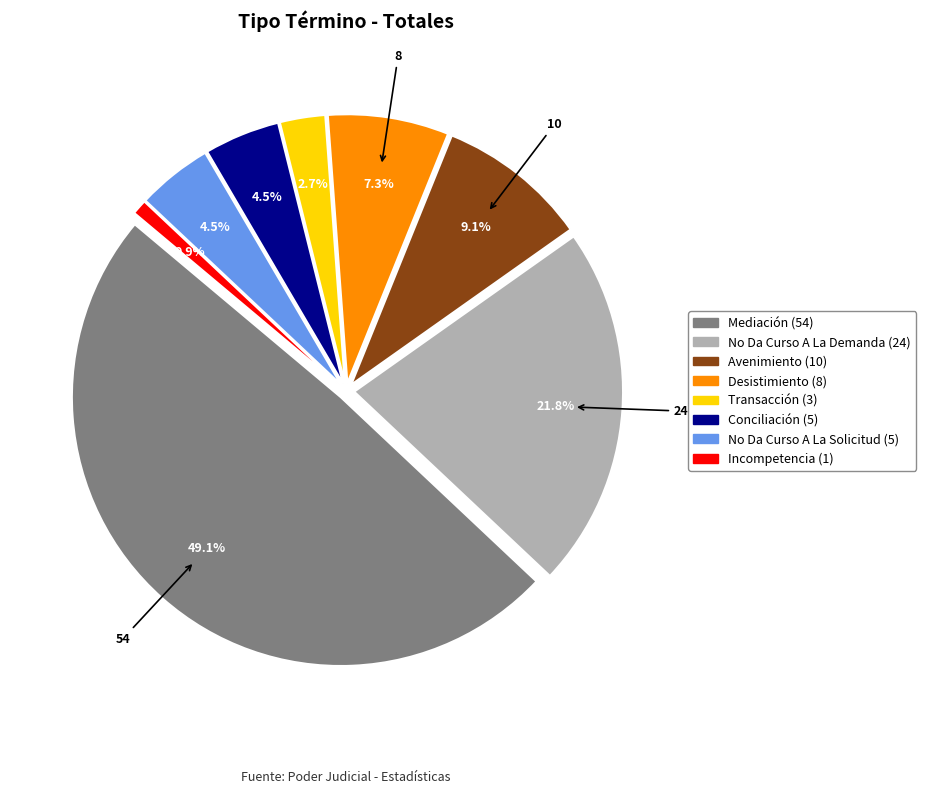

How much of the chart is everything except Avenimiento?

90.9%